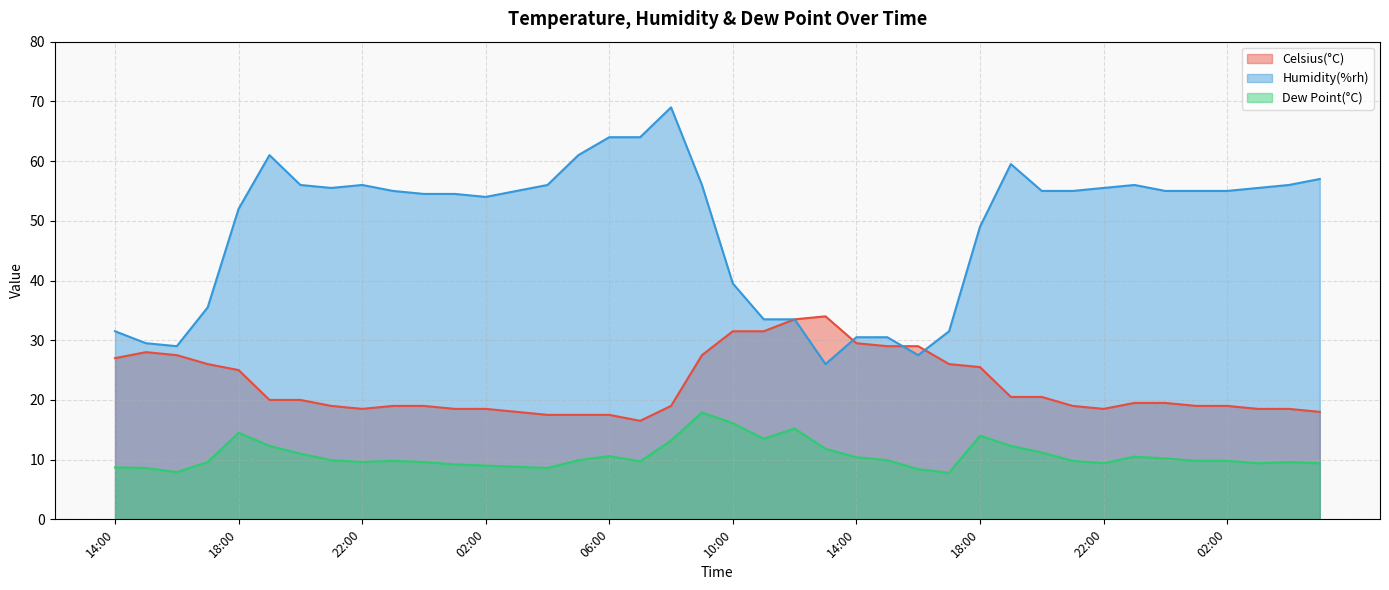

What are all the series names shown in the legend?

Celsius(°C), Humidity(%rh), Dew Point(°C)